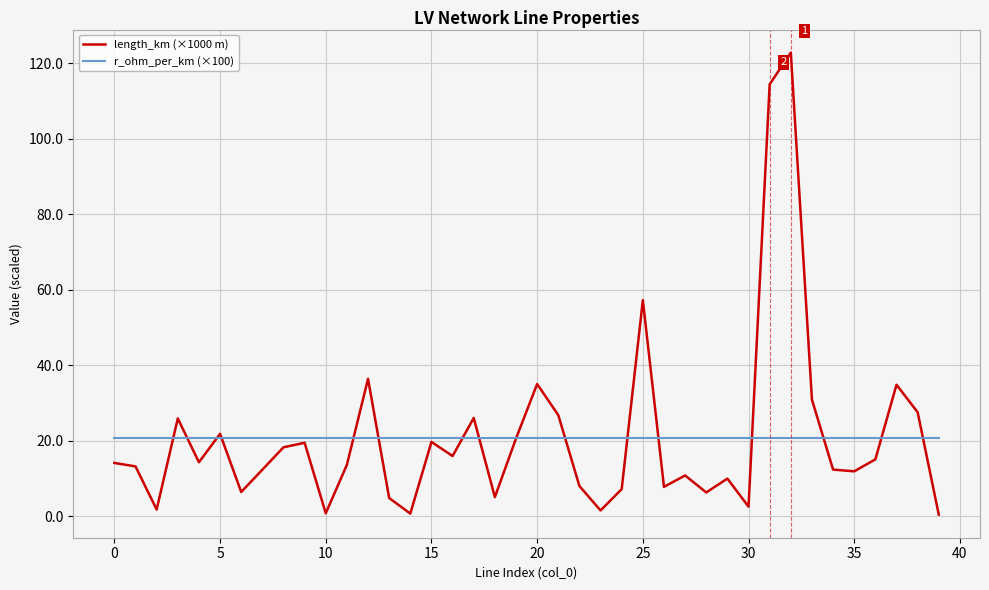

What are all the series names shown in the legend?

length_km (×1000 m), r_ohm_per_km (×100)